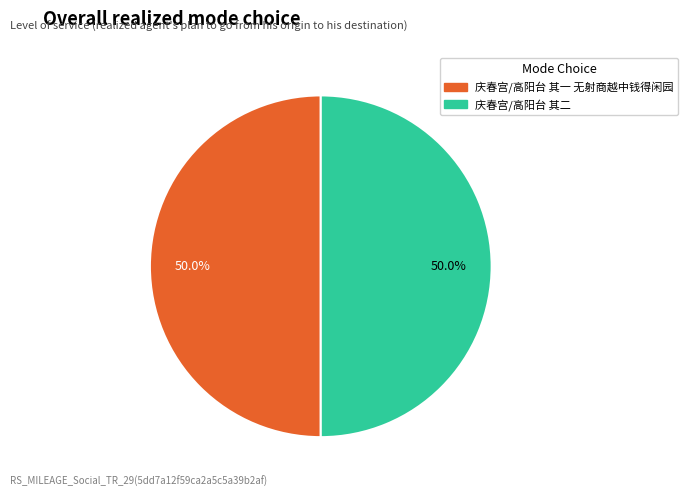

How much of the chart is everything except 庆春宫/高阳台 其一 无射商越中钱得闲园?

50.0%